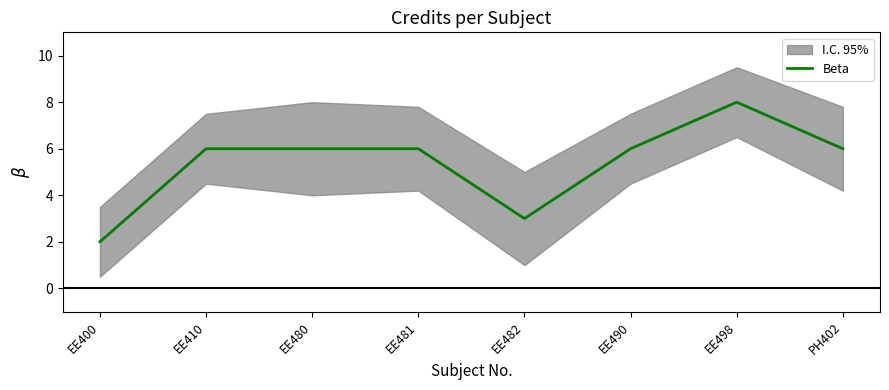

How many categories are shown in the chart?

8